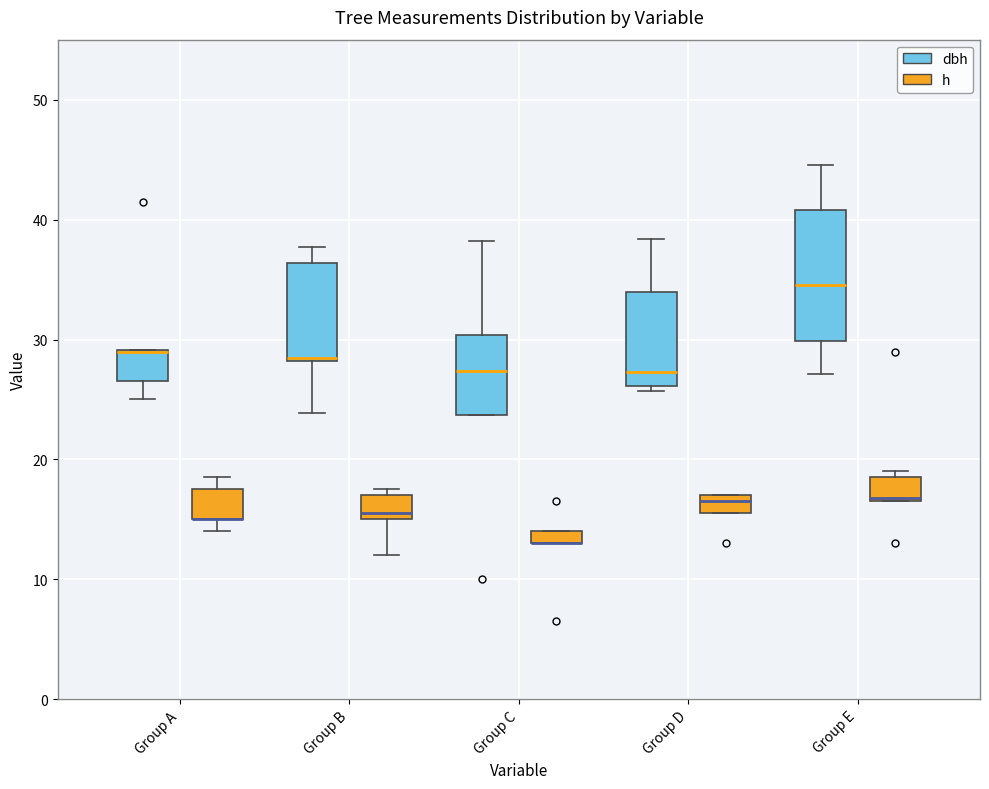

Where is the upper edge of the box for Group B (h) on the y-axis? The values are not printed on the chart, so give them approximately, as read against the axis.

17